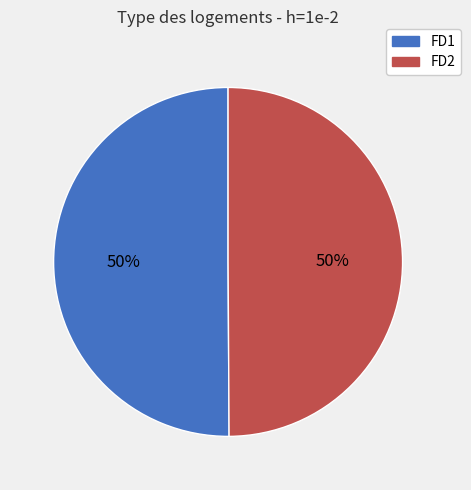

Combined, do FD2 and FD1 account for over 50%?

Yes